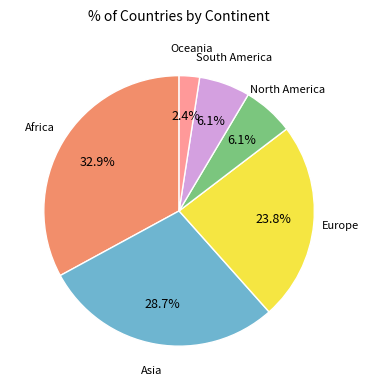

How many slices are in this pie chart?

6